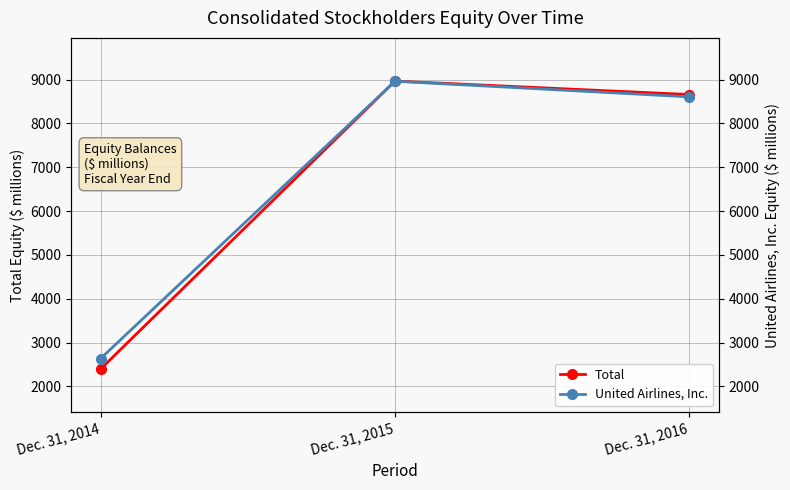

Which series has the largest range (max minus min)?

Total